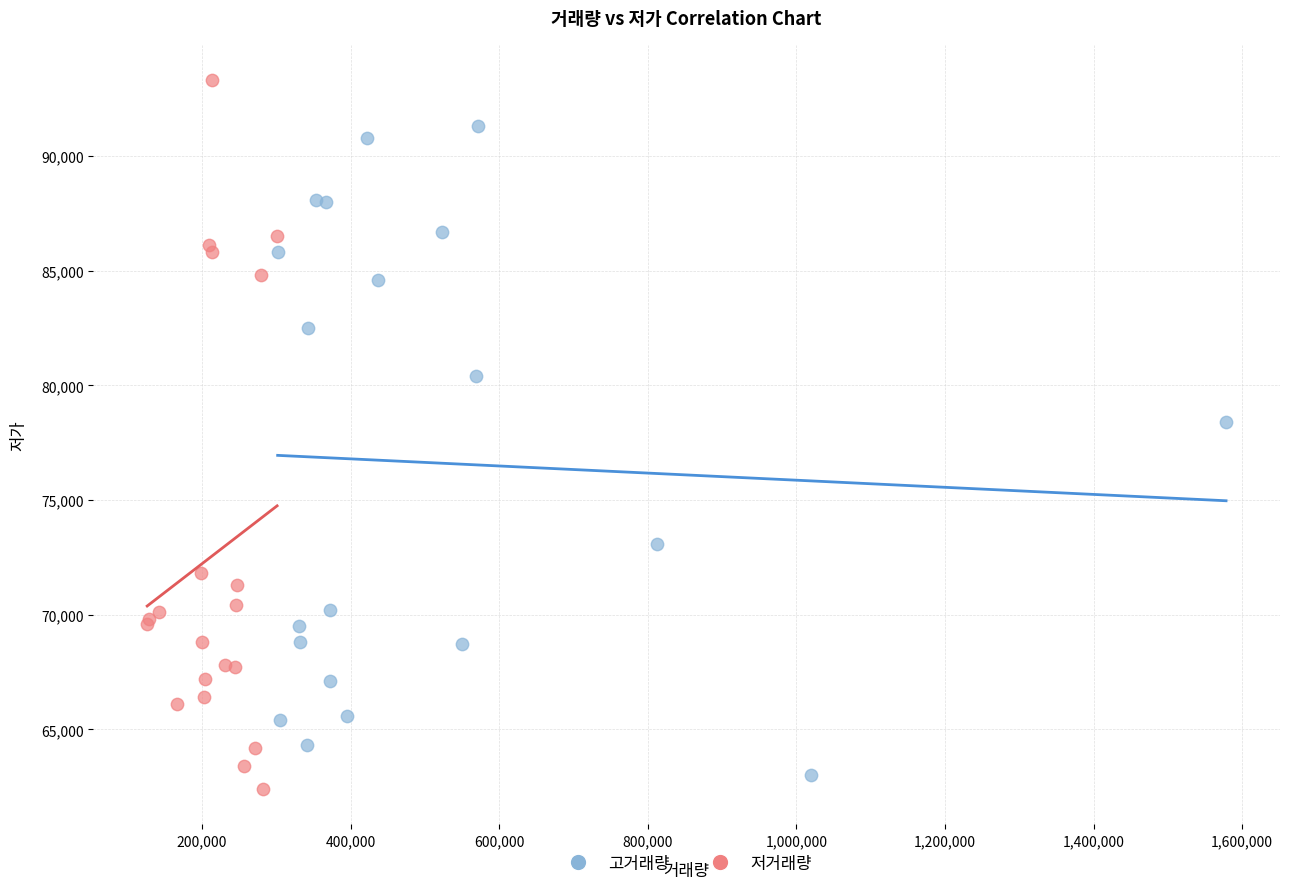

Which series has the largest Y range (max minus min)?

저거래량